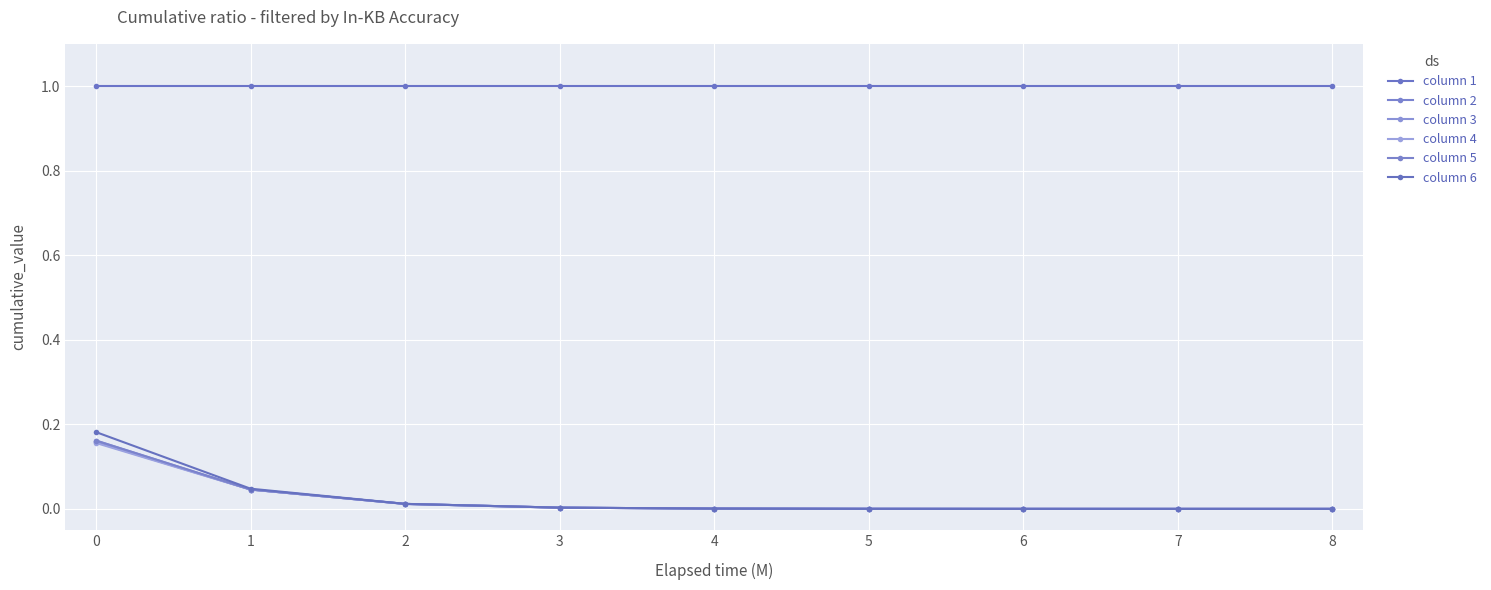

True or false: column 5 has more than 1 interior local peaks.

False